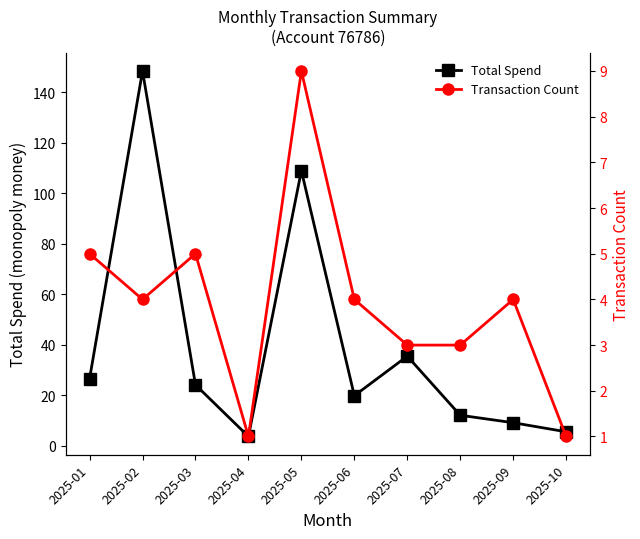

What is the sum of the Total Spend values at 2025-01 and 2025-04?

30.2